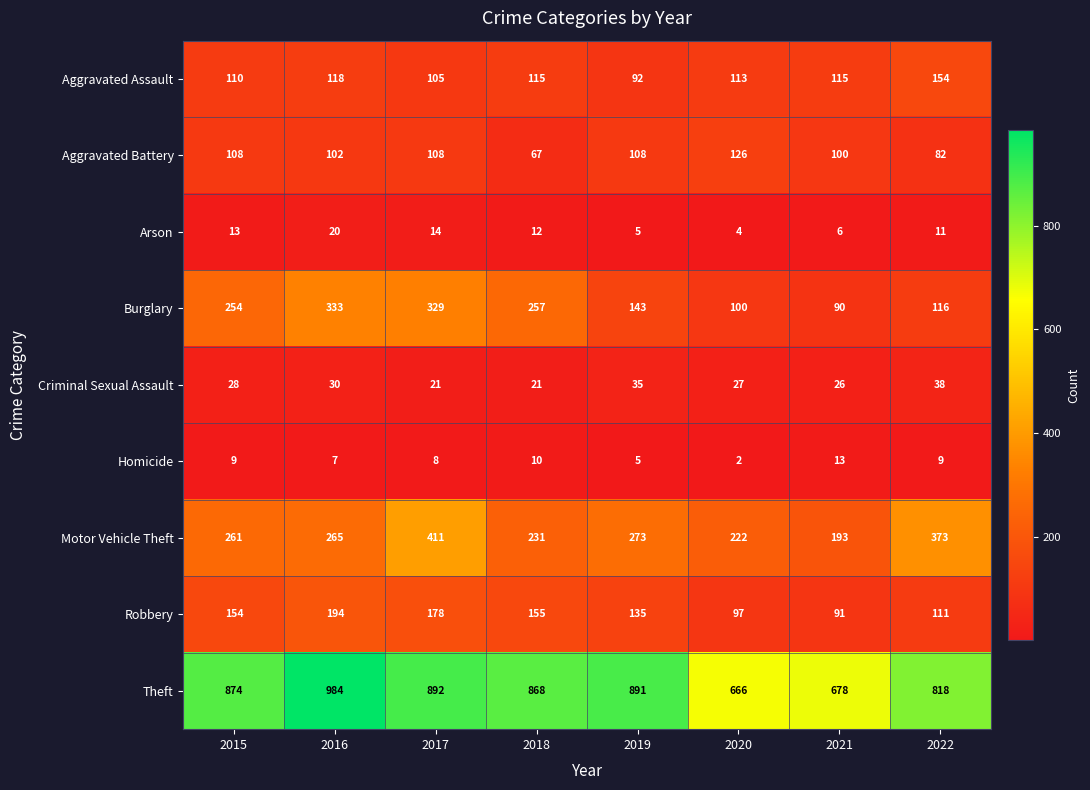

True or false: Aggravated Battery has a value of 126 at 2020.

True